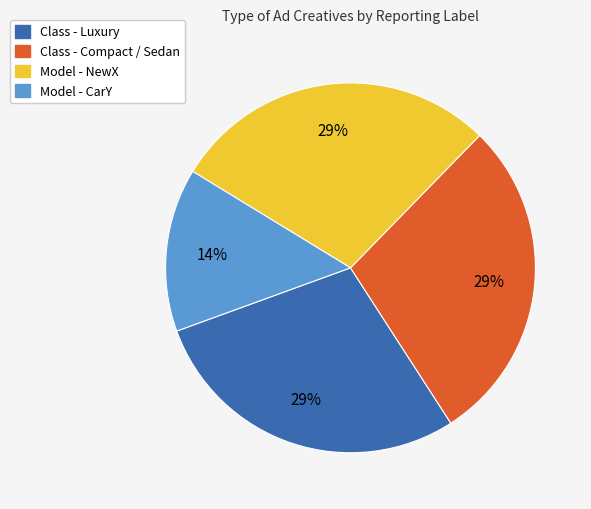

To the nearest percent, what portion does Class - Compact / Sedan represent?

29%